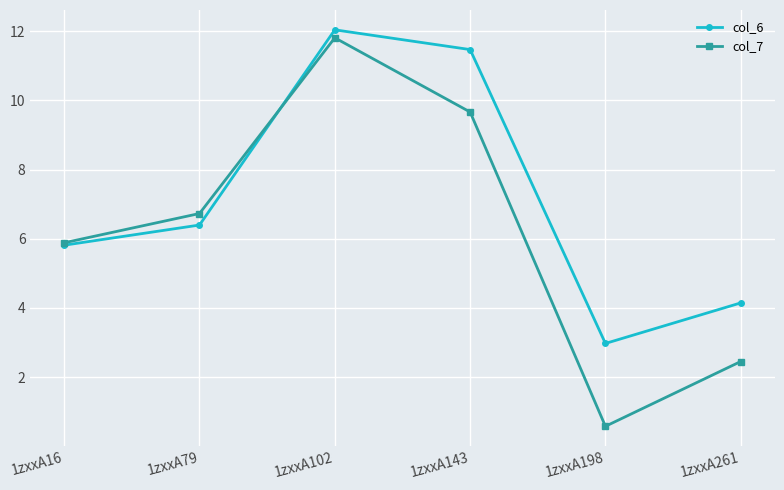

Is the value of col_7 at 1zxxA261 greater than the value of col_6 at 1zxxA16?

No